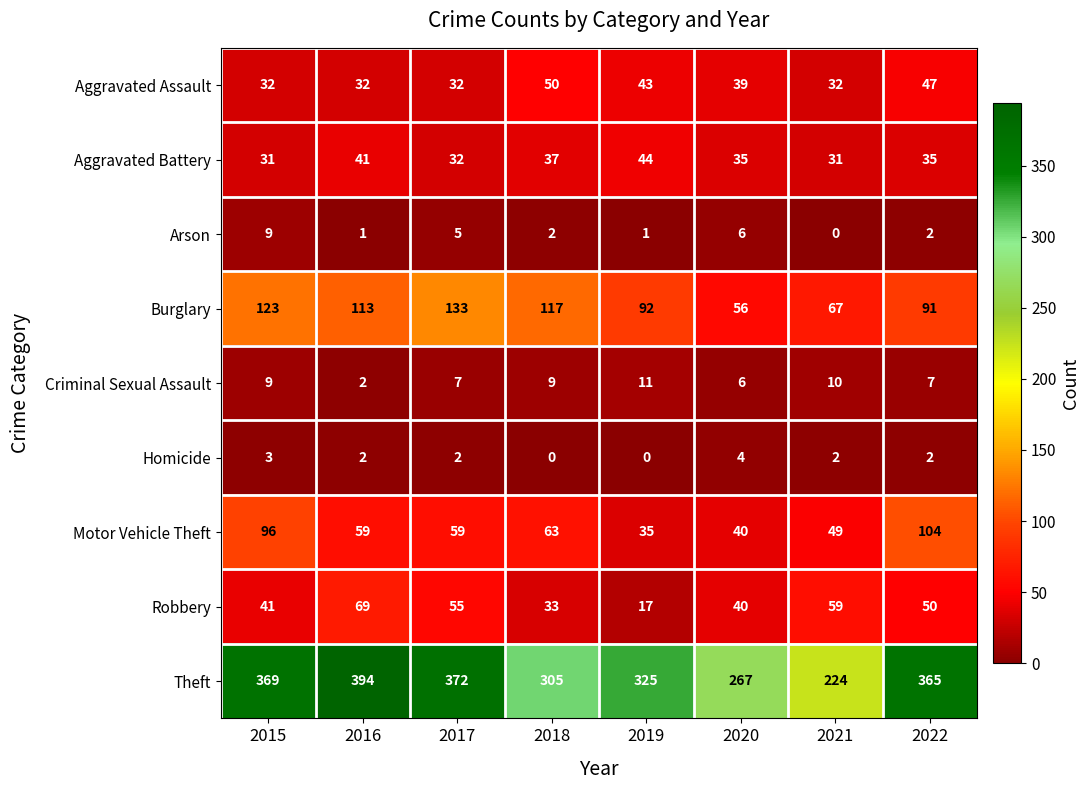

What is the minimum value for Aggravated Battery?

31